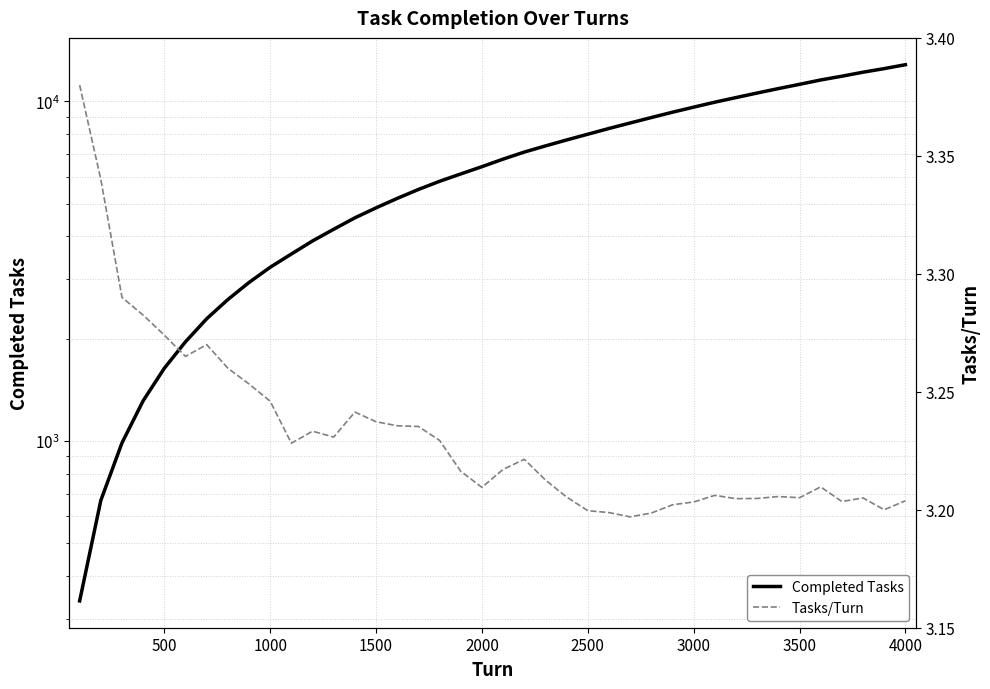

Is the value of Completed Tasks at 11 greater than the value of Tasks/Turn at 25?

Yes